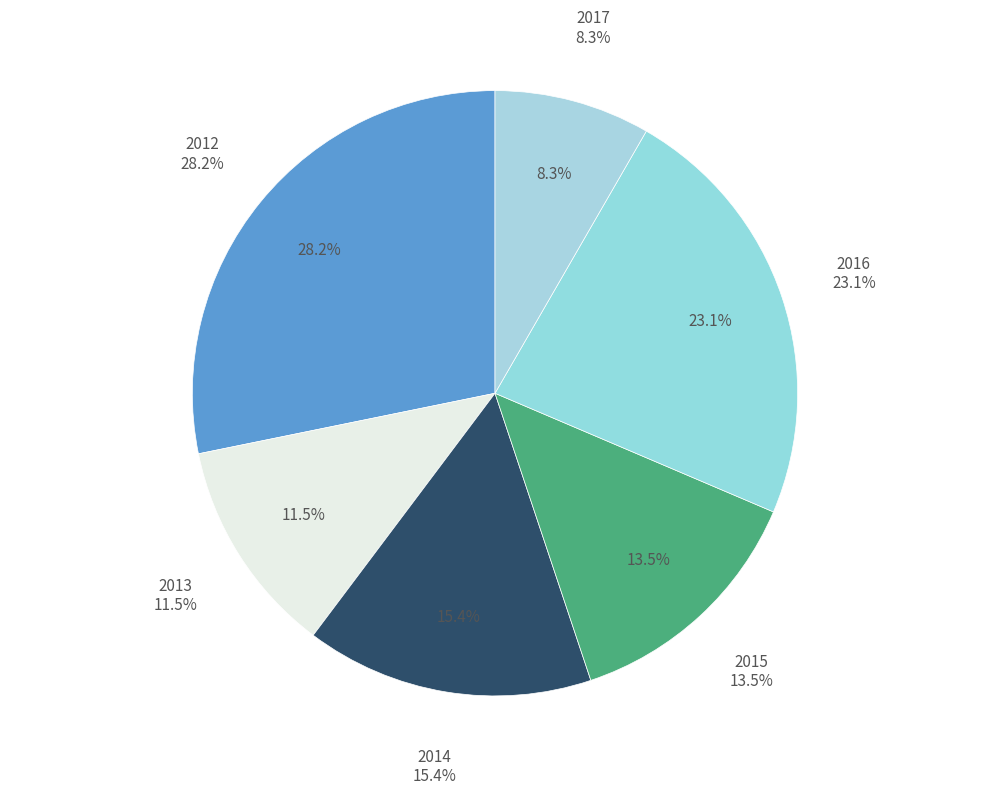

What portion of the pie excludes 2014?

84.6%